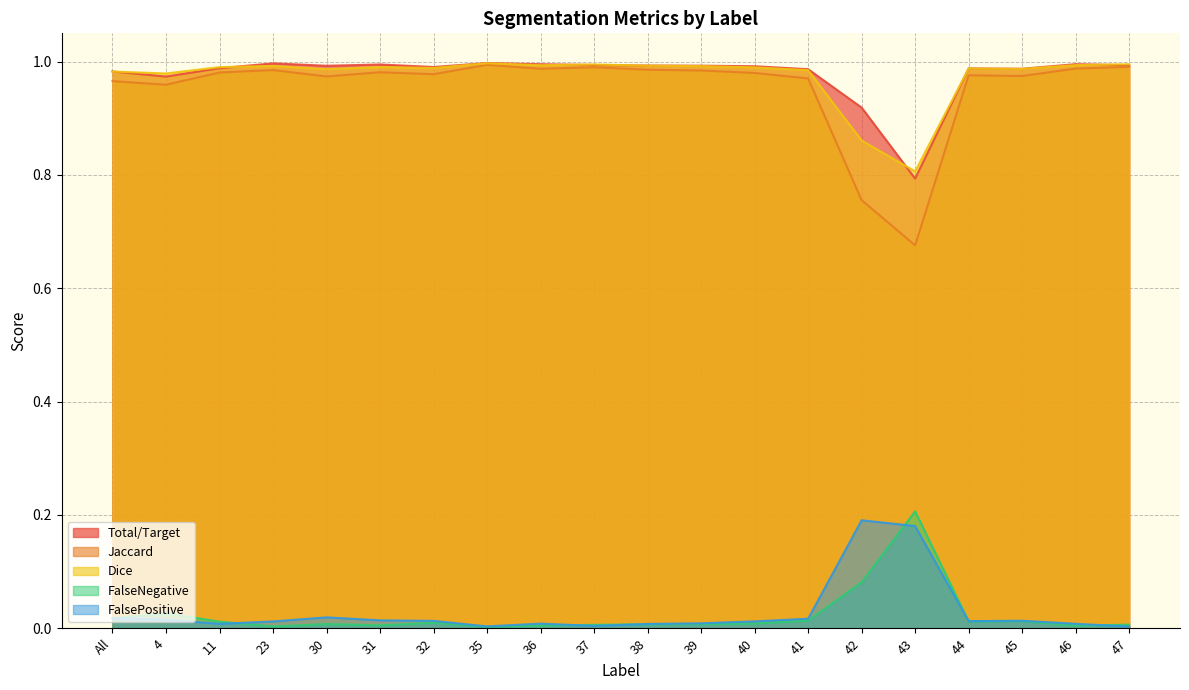

What is the difference between the maximum and second lowest values in the Dice series?

0.1